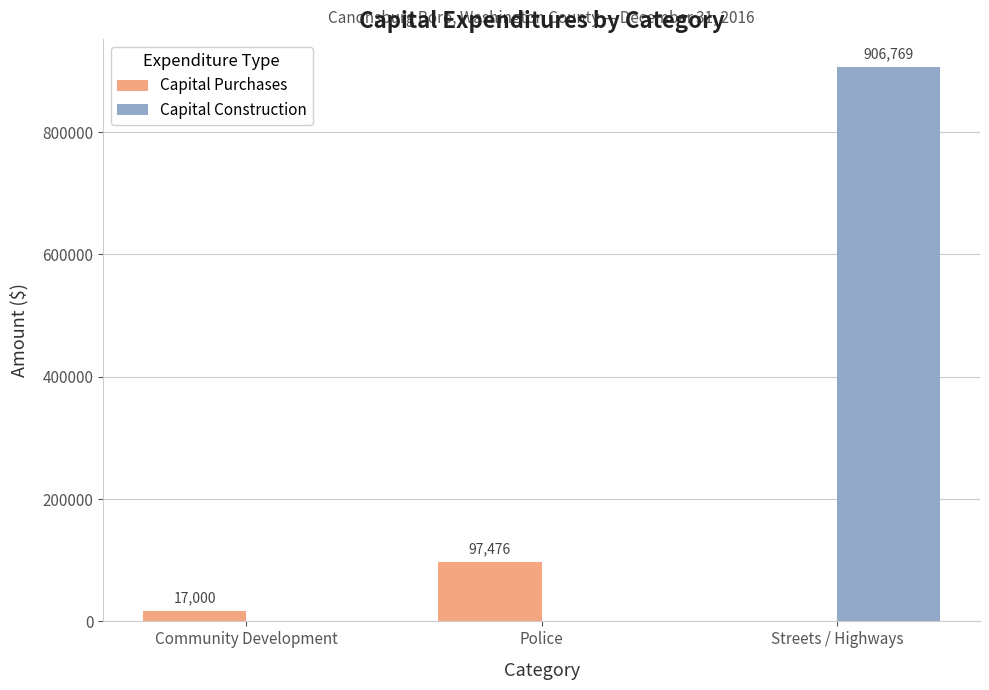

Is it true that Capital Construction equals -478831 at Community Development?

False